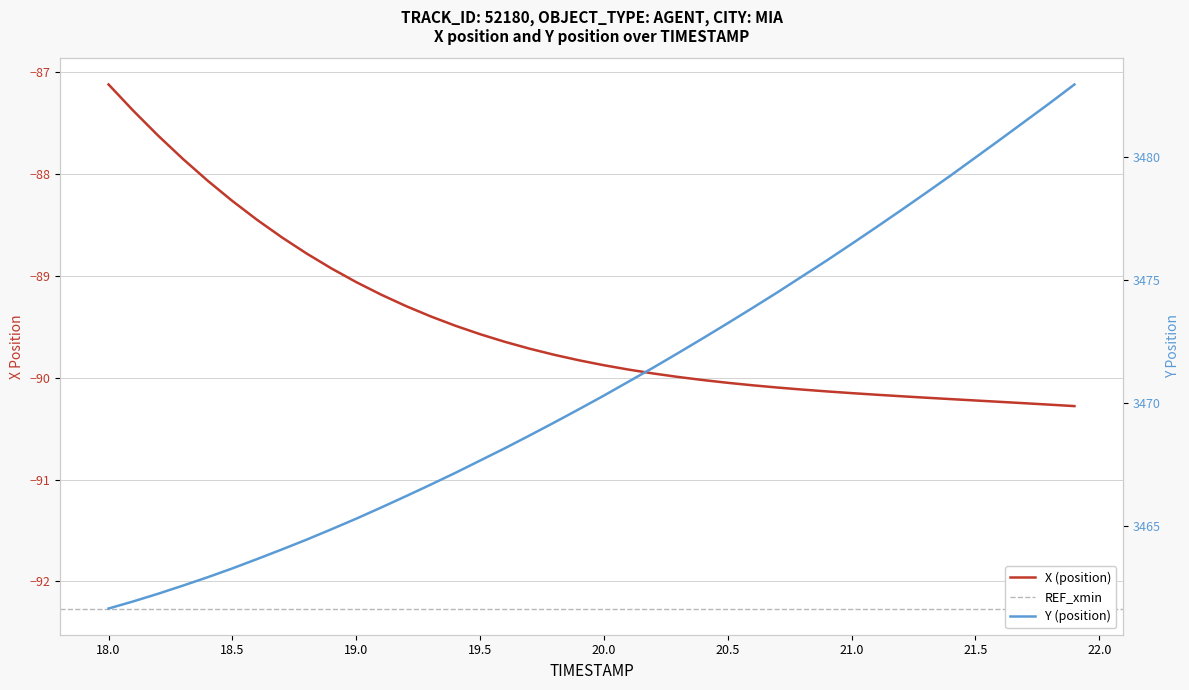

Rank the series by their maximum value, from lowest to highest.

X, Y